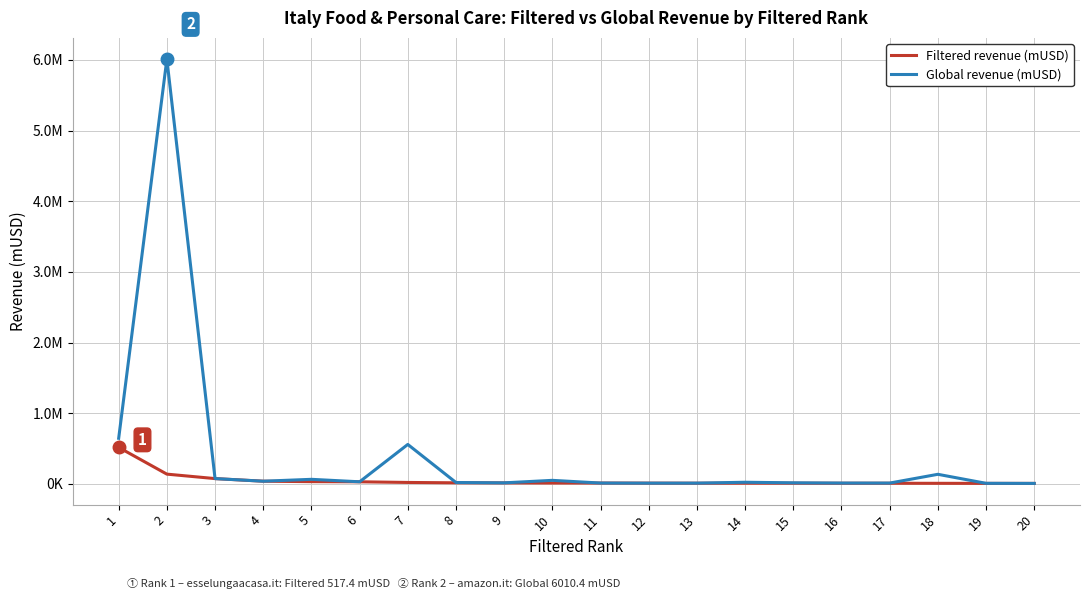

True or false: Filtered revenue (mUSD) has more than 0 points higher than both neighbors.

False